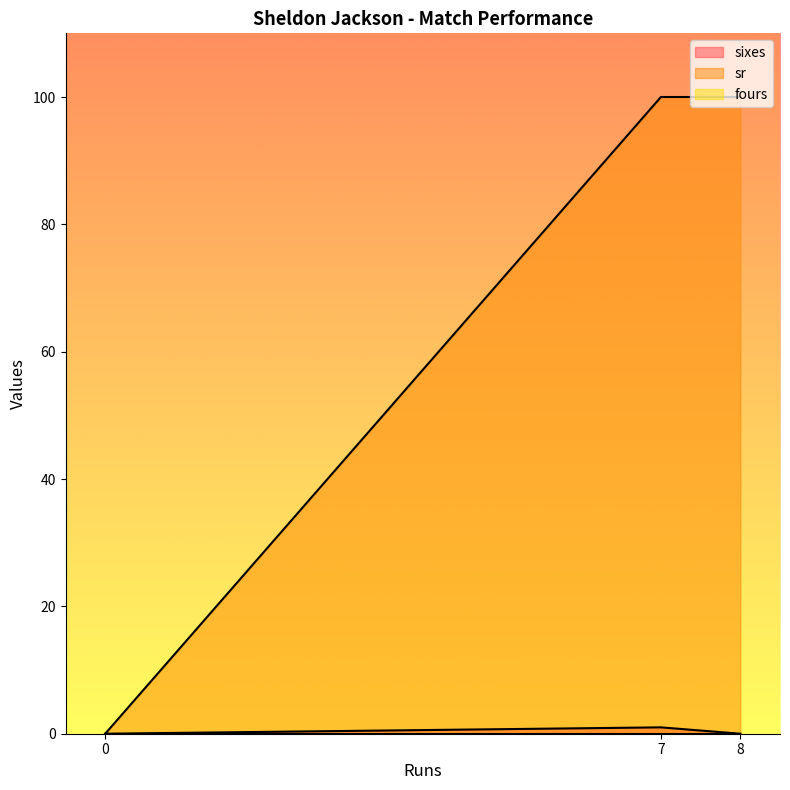

What is the average value of the sr series?

67